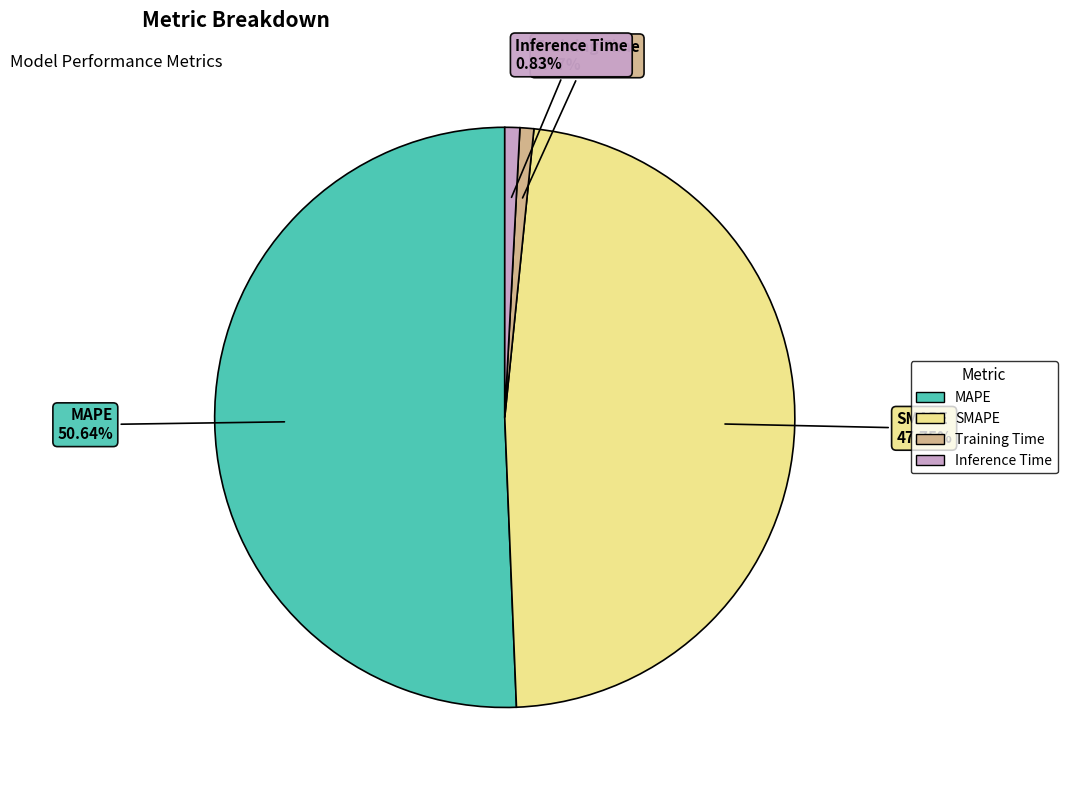

To the nearest percent, what percentage of the pie is MAPE?

51%